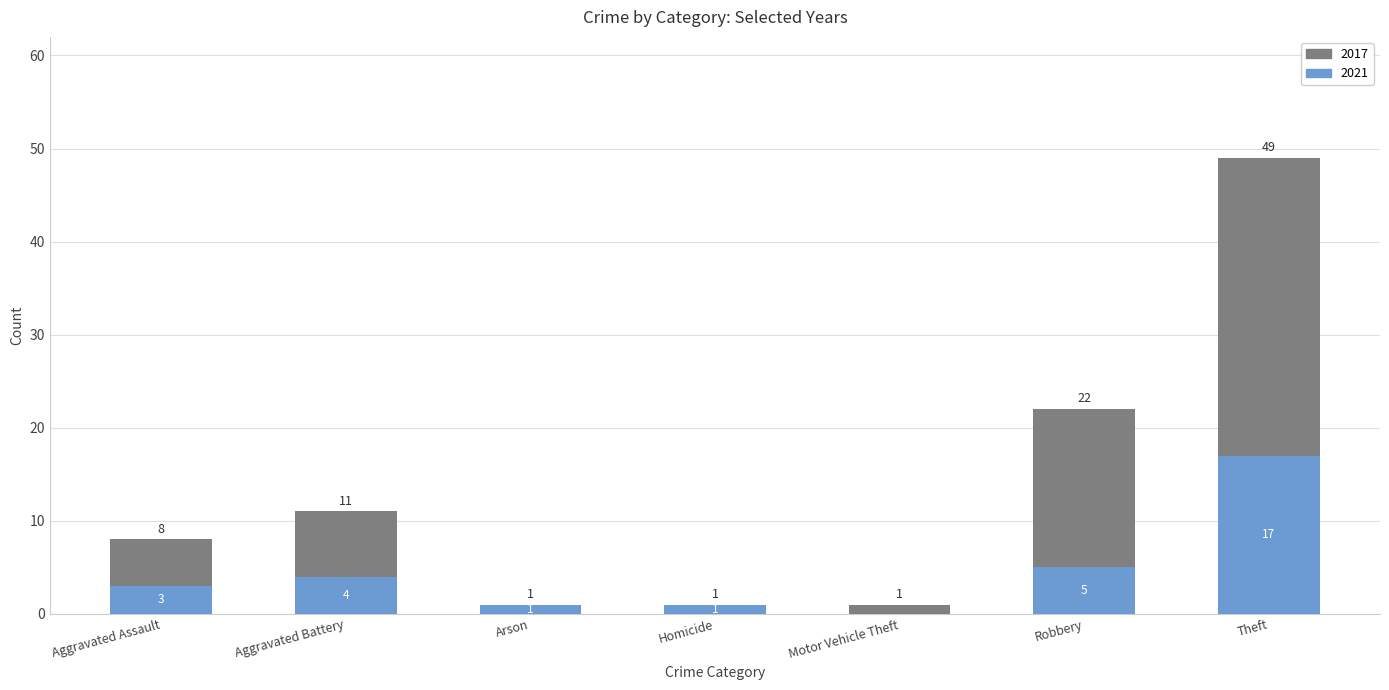

Is it true that 2021 equals 0 at Motor Vehicle Theft?

True